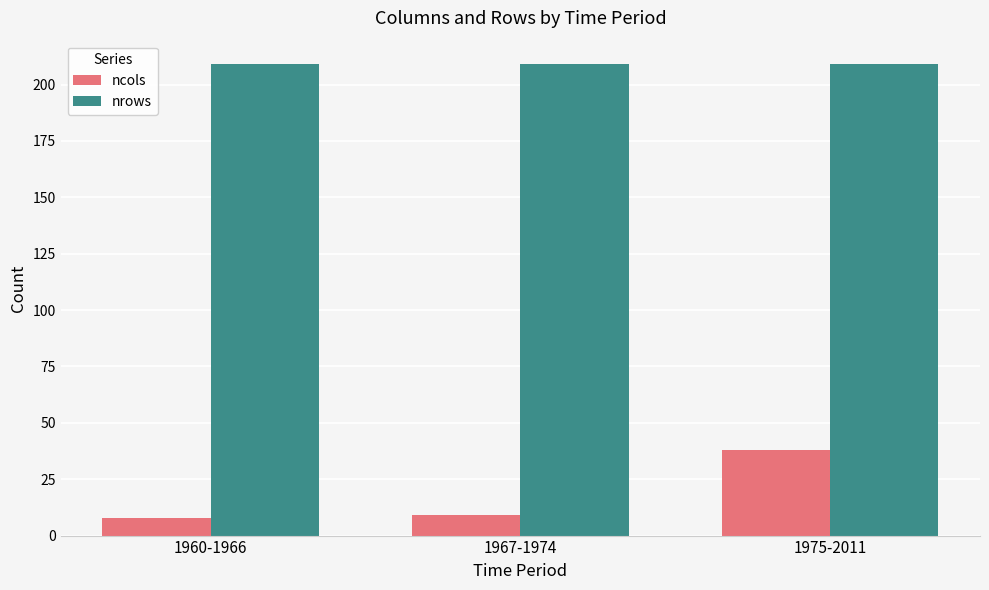

At which category is the sum across all series the highest?

1975-2011